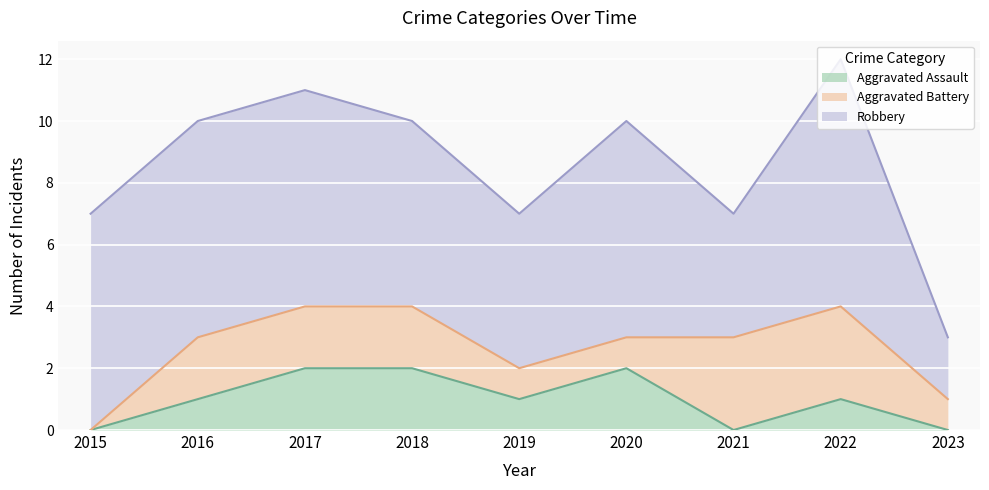

Which series has the largest range (max minus min)?

Robbery